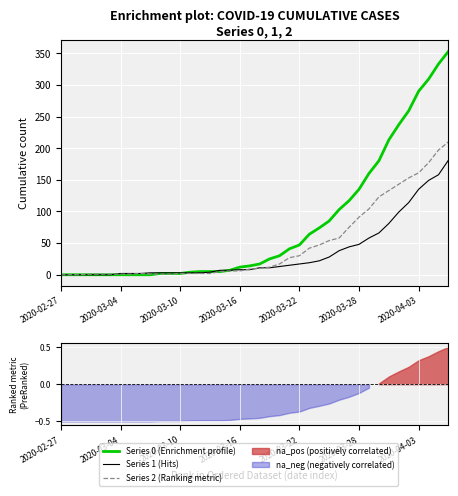

Which series ends up on top after the final intersection of Series 2 (Ranking metric) and Series 0 (Enrichment profile)?

Series 0 (Enrichment profile)